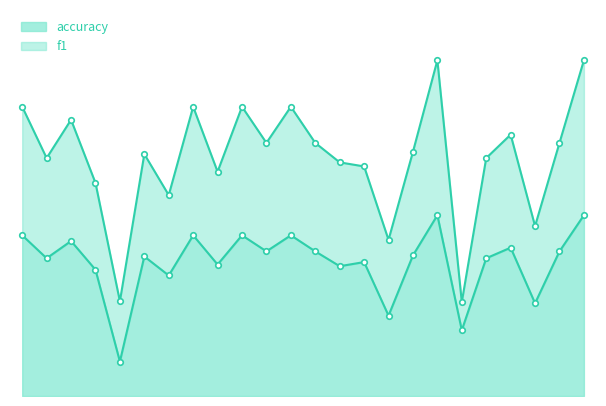

What is the difference between the maximum and minimum values?

0.6